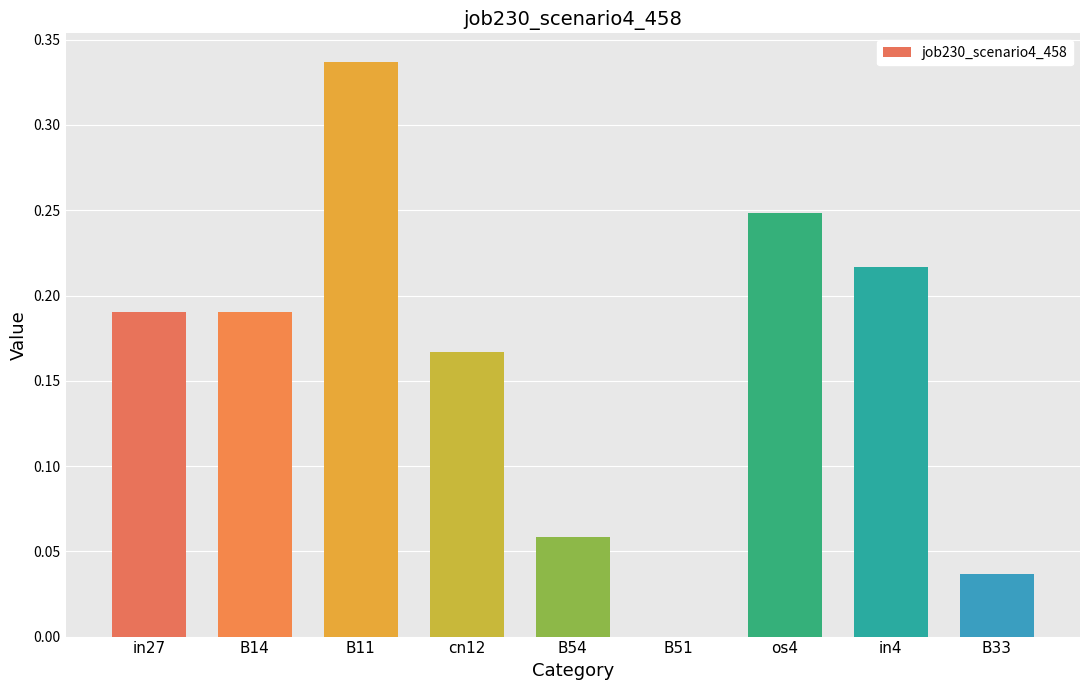

Which category has the highest value across all series?

B11